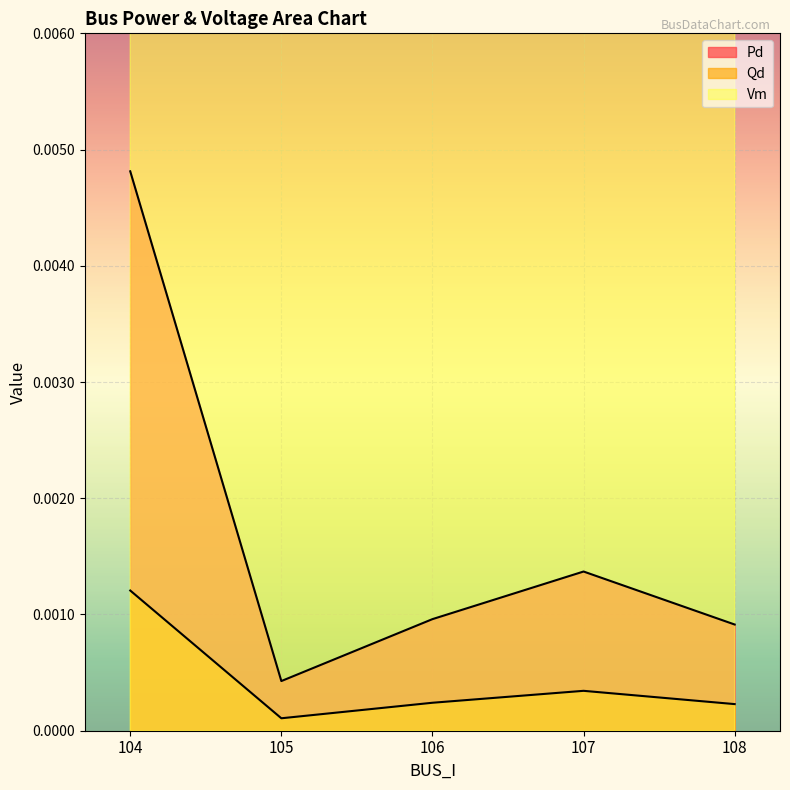

Count the Vm values in the range 0 to 1.

5